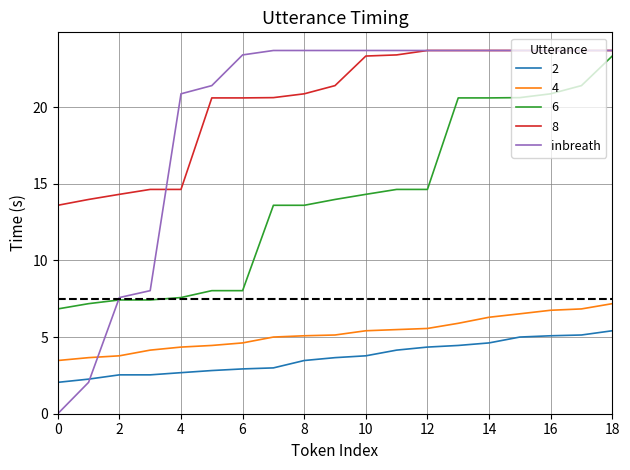

Which series has the largest total across all categories?

8